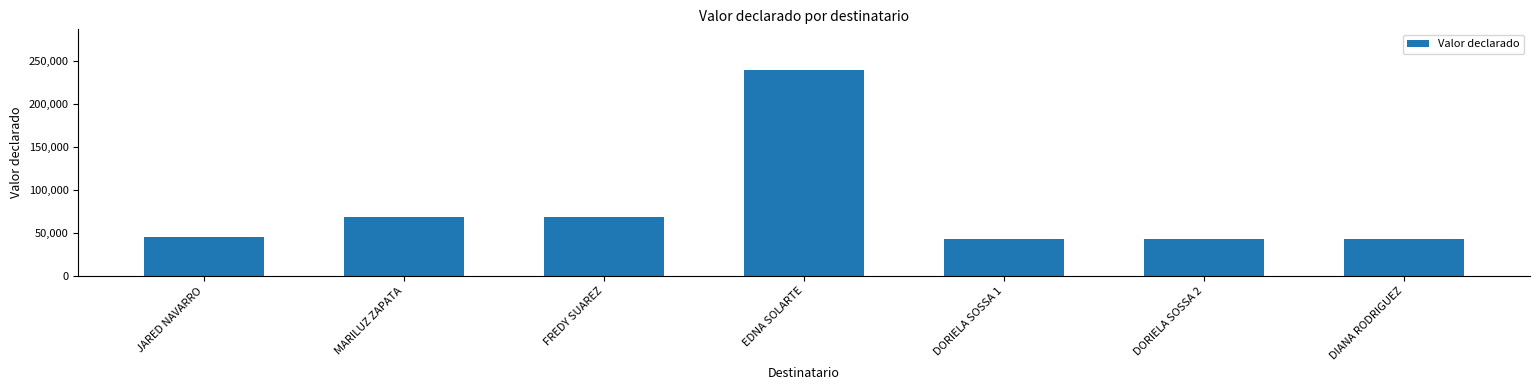

What value does the data have at FREDY SUAREZ?

68879